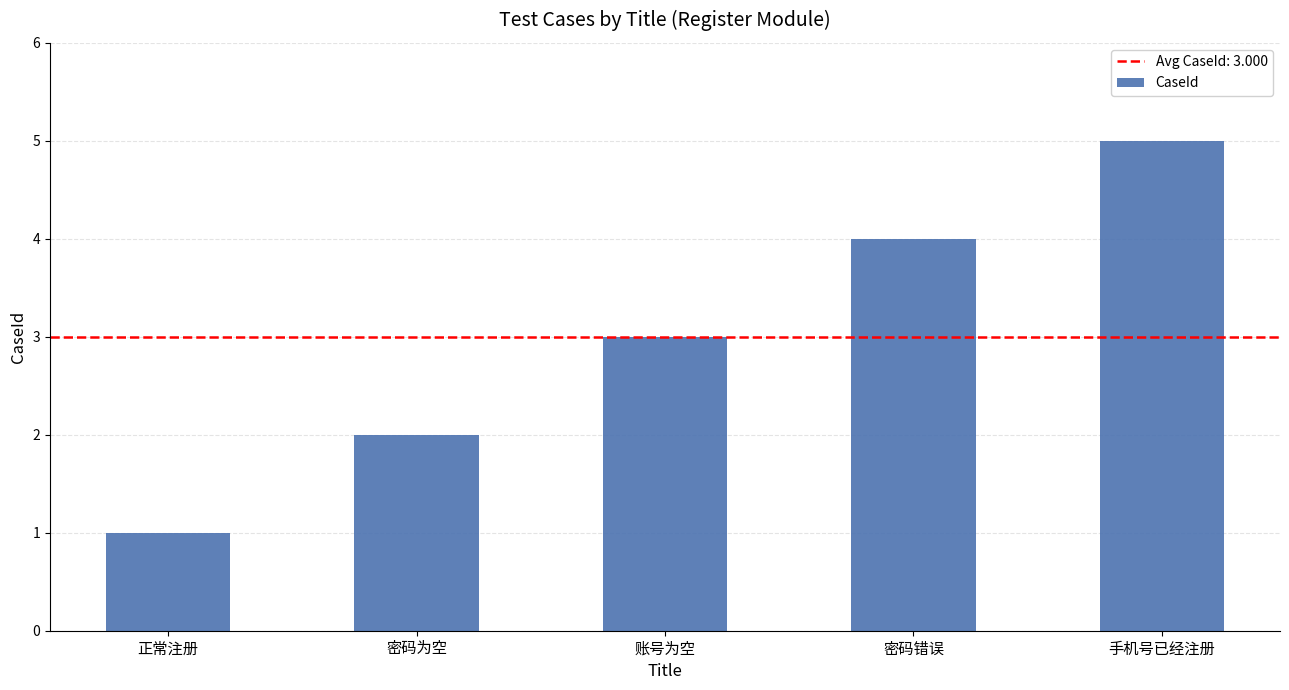

What is the maximum value shown in the chart?

5